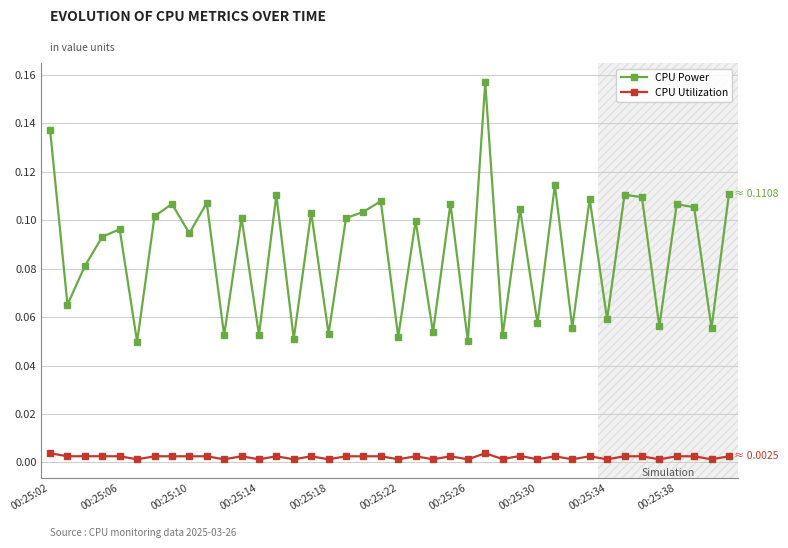

True or false: CPU Power has more than 1 points higher than both neighbors.

True